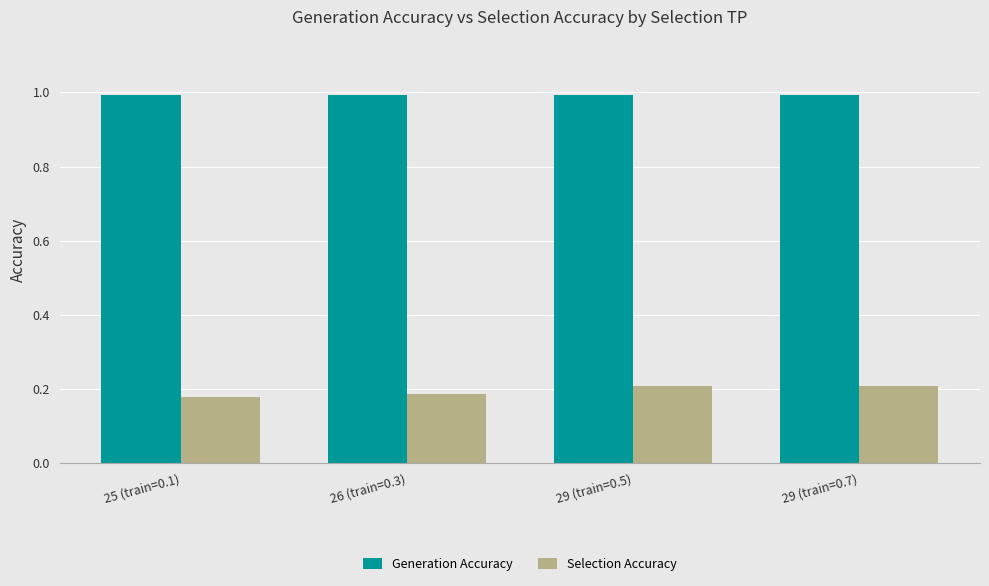

What position from the right is 25 (train=0.1)?

4